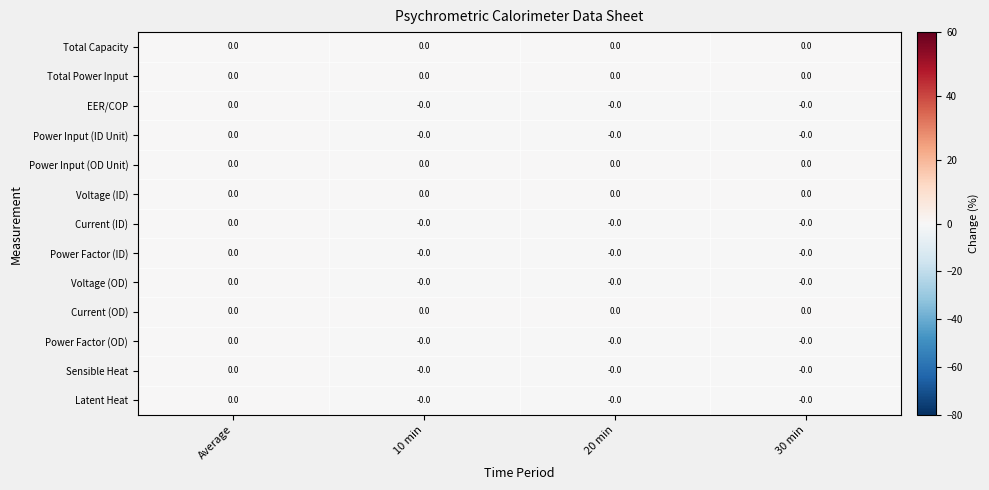

Count the number of categories in the chart.

4